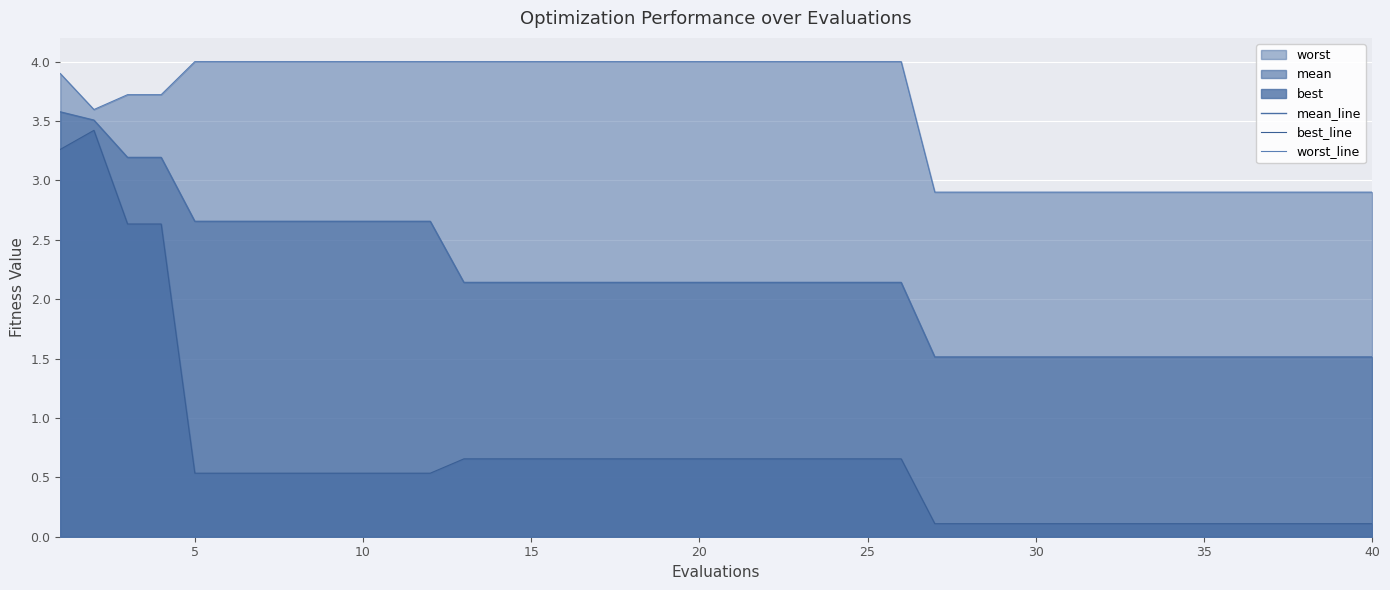

True or false: mean_line and best_line intersect in this chart.

False